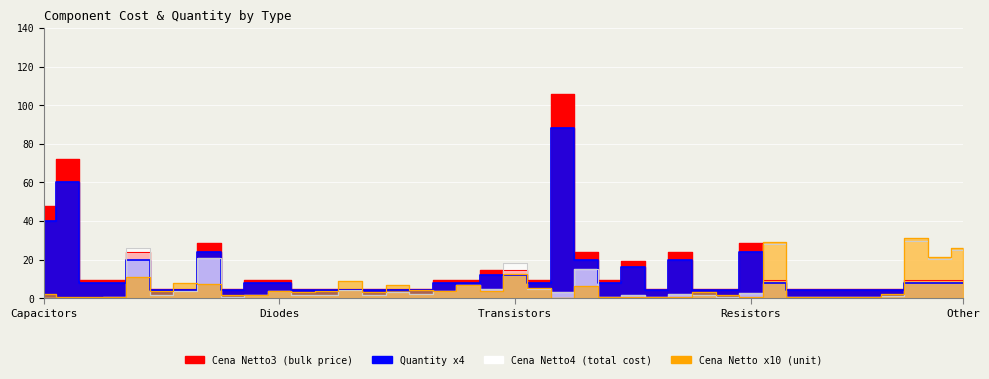

How many lines are shown in the chart?

4